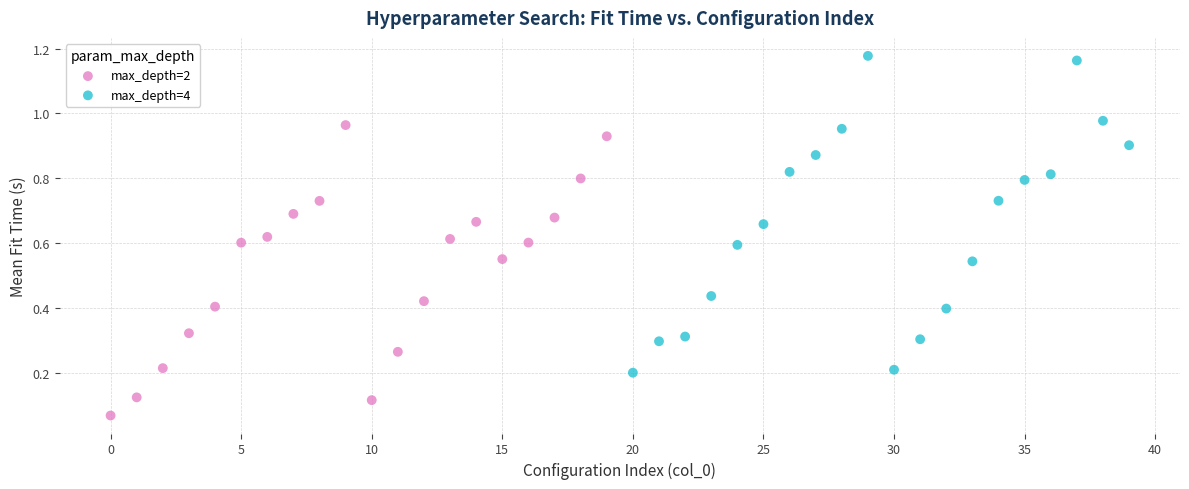

Which series has the widest spread of Y values?

max_depth=4